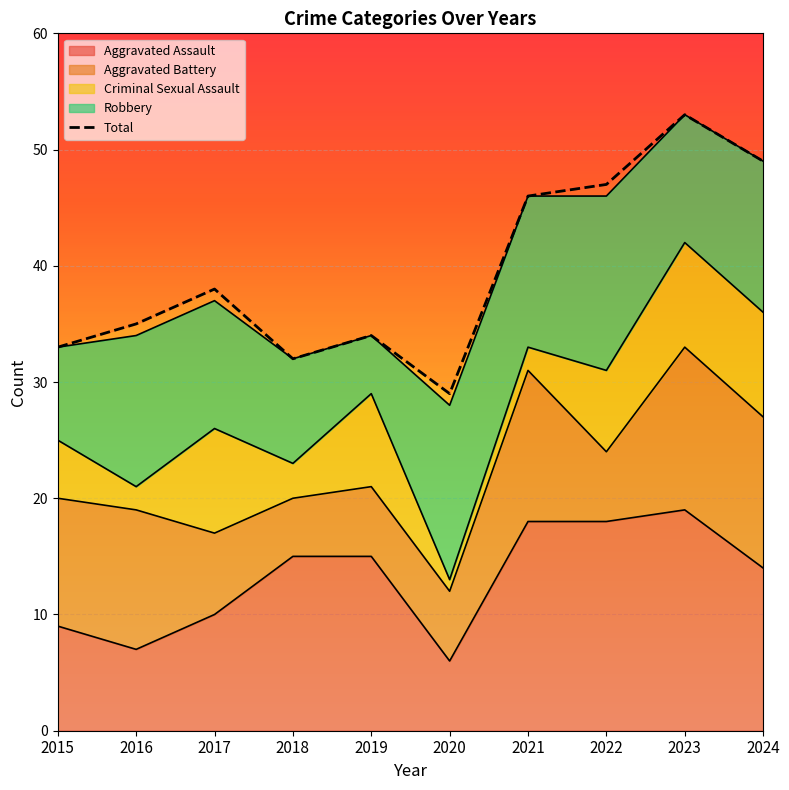

Which label corresponds to the largest value in the chart?

2023